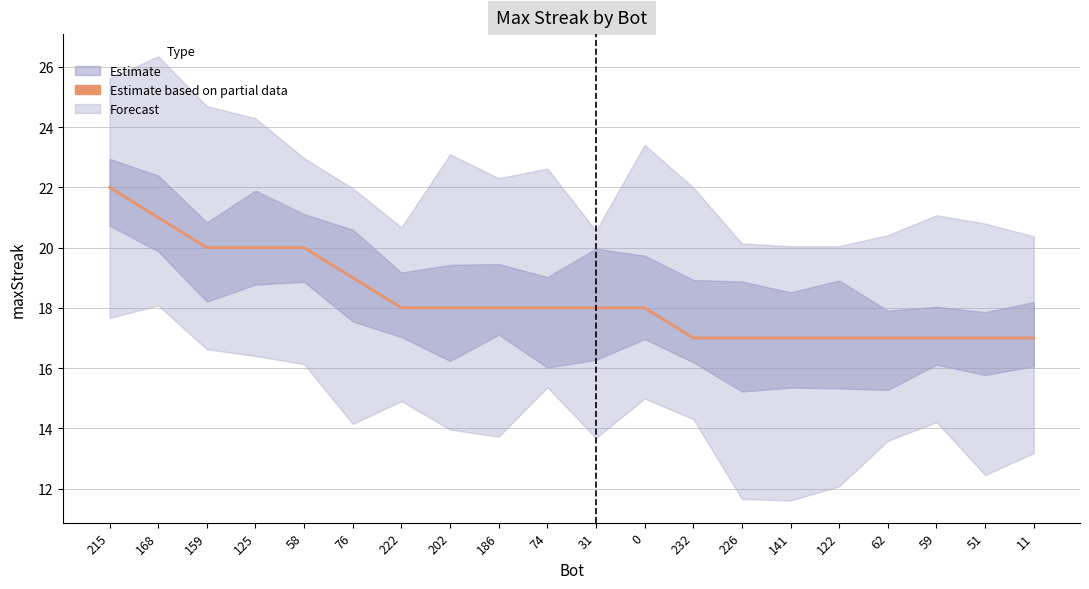

Reading left to right, transcribe all the data shown in this chart.

22	21	20	20	20	19	18	18	18	18	18	18	17	17	17	17	17	17	17	17